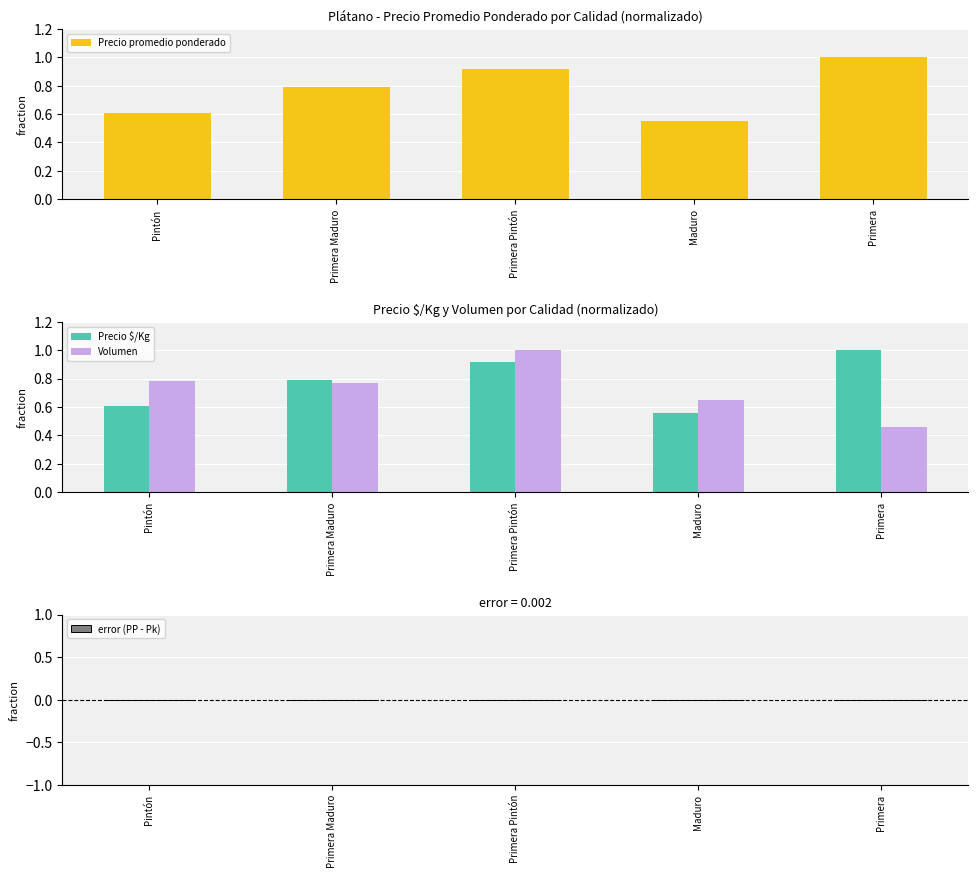

The error (PP - Pk) series shows 0.0 at Primera. True or false?

False